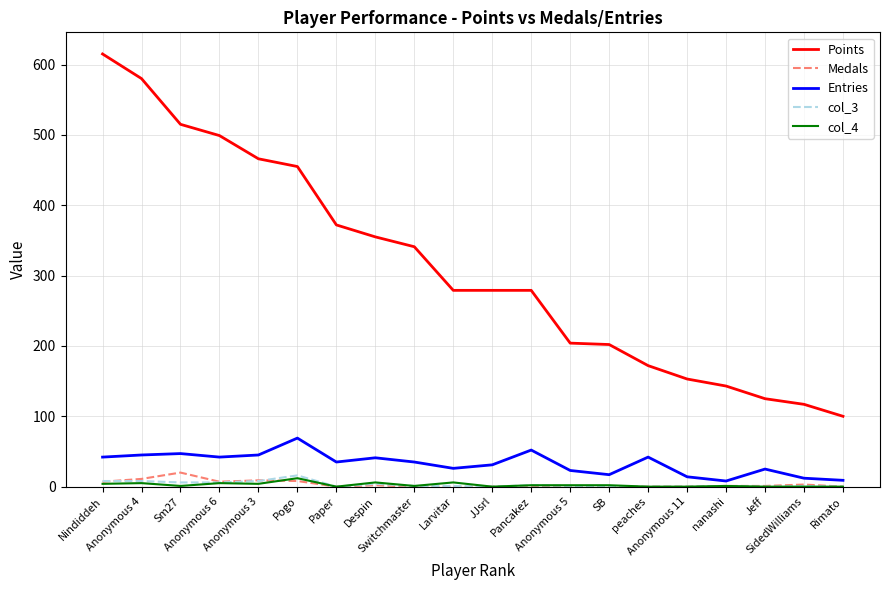

Is the value of Points at Nindiddeh greater than the value of Entries at Despin?

Yes